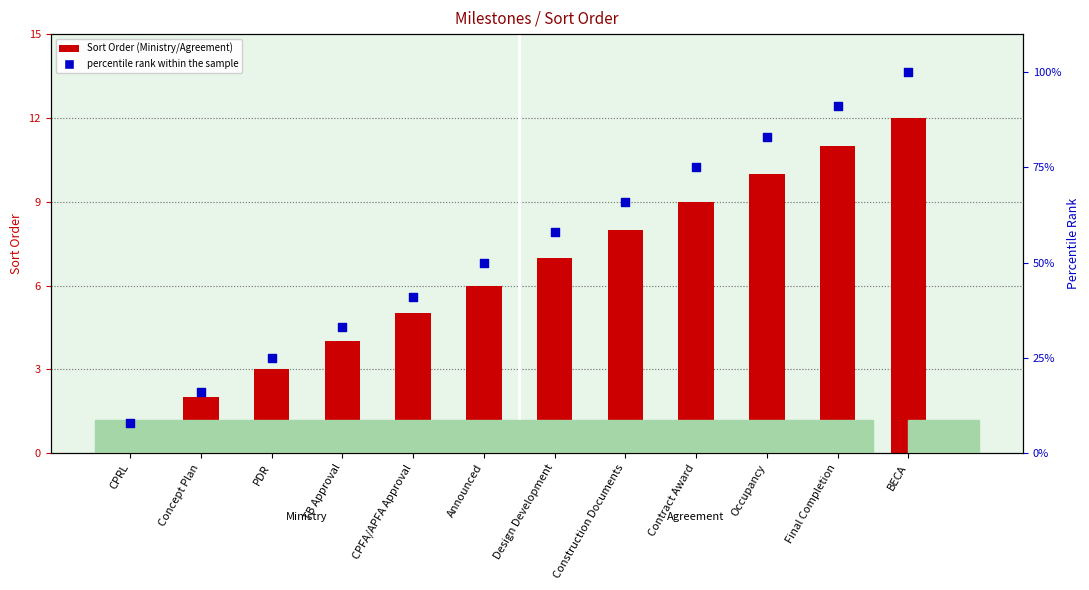

What are all the series names shown in the legend?

Sort Order, percentile rank within the sample